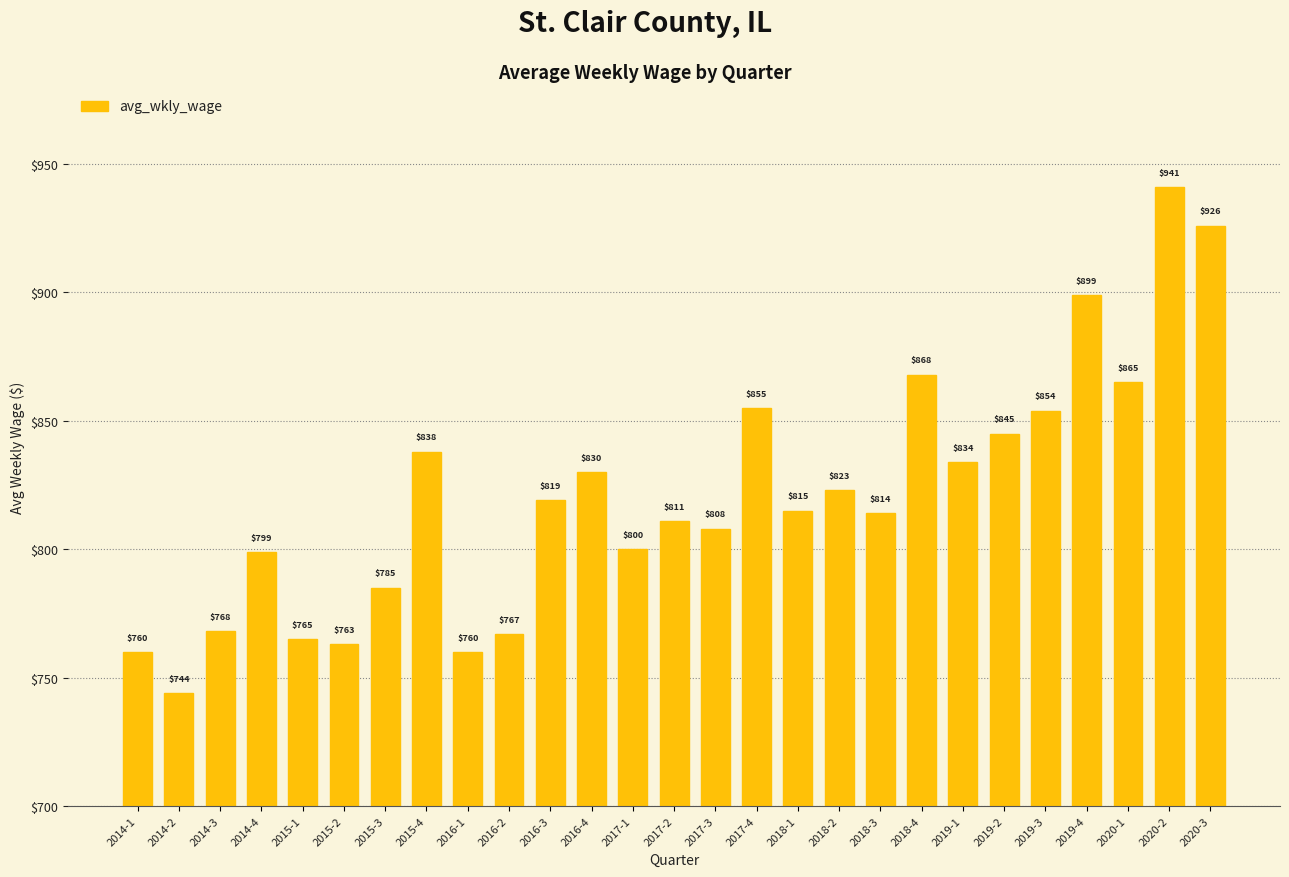

Which has a higher value, 2020-3 or 2019-4?

2020-3